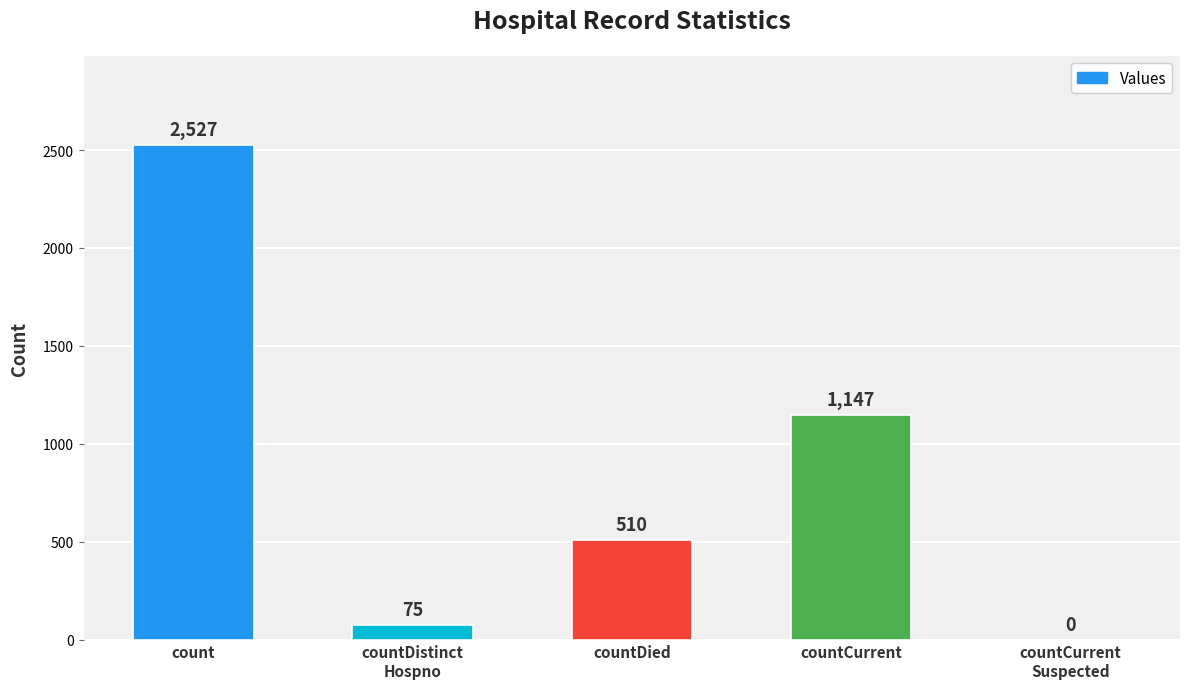

True or false: the data shows 1147 at countCurrent.

True